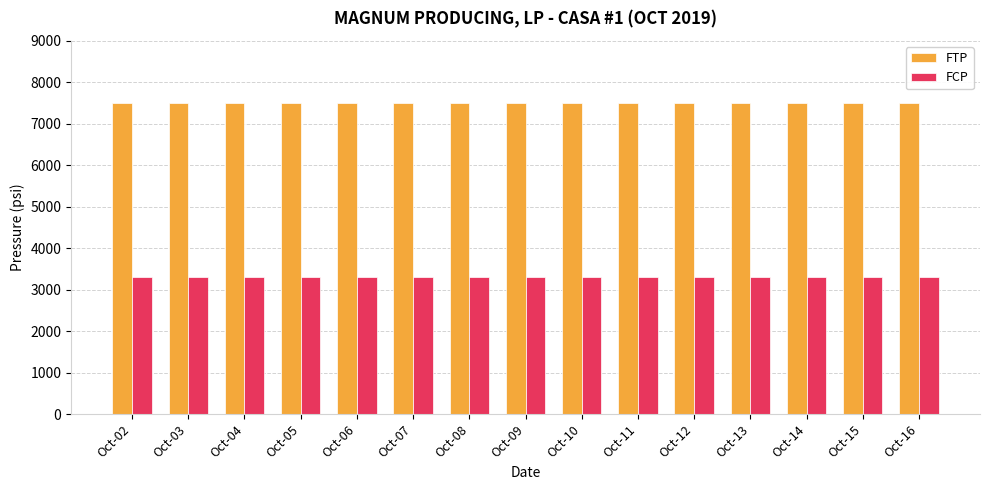

The value of FCP at Oct-07 is 5481. True or false?

False